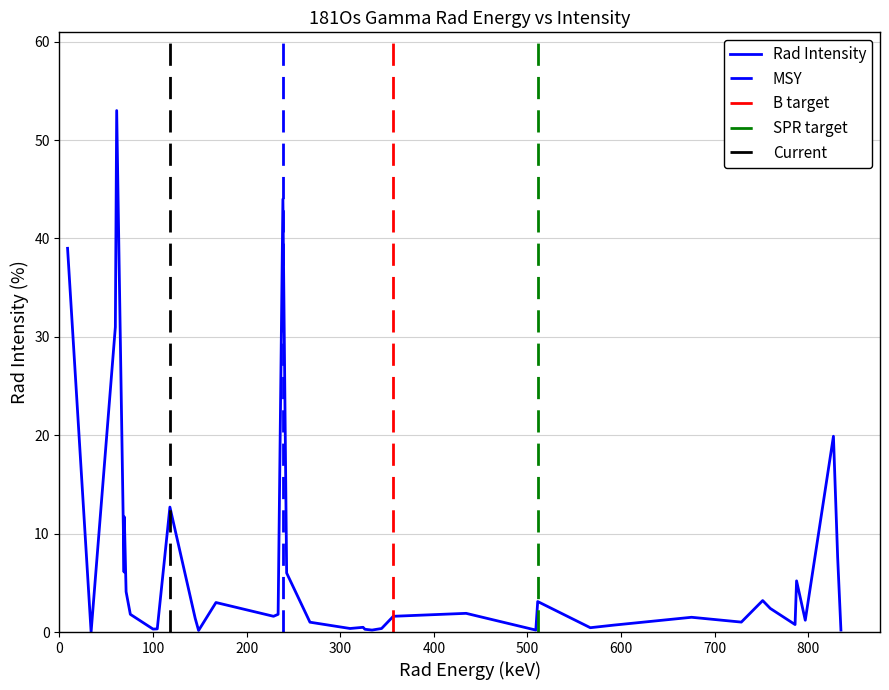

What is the highest value of the Rad Intensity series?

53.0